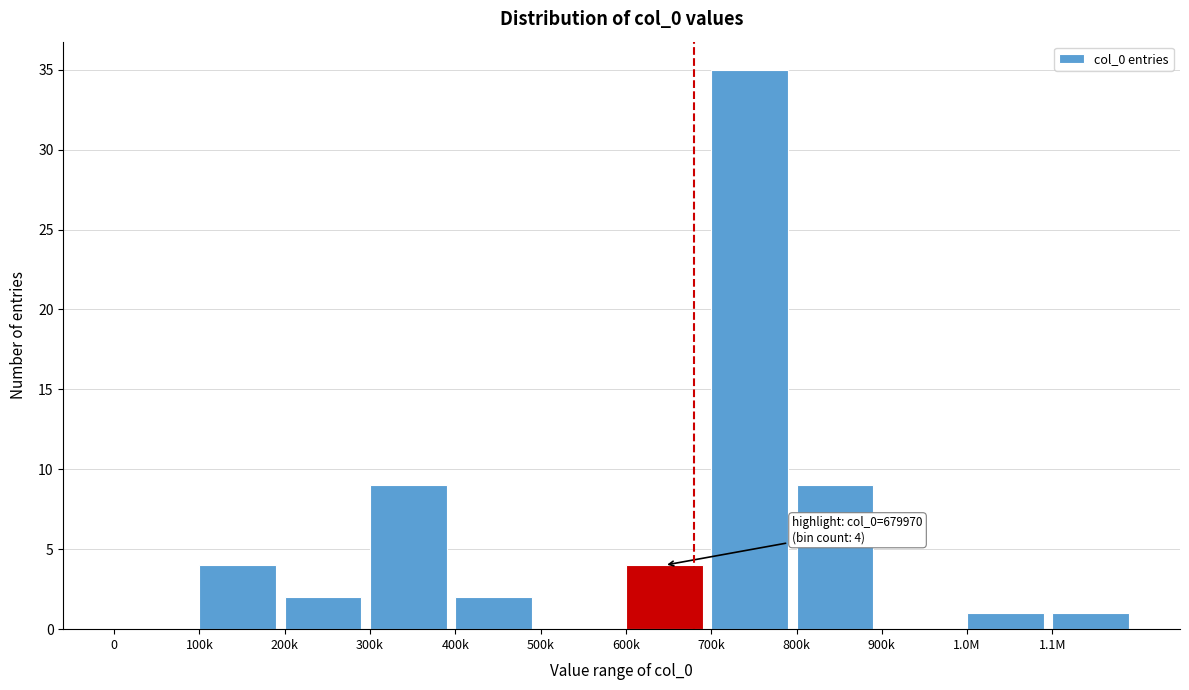

Reading right to left, extract all data points from this chart.

1.1M=1	1.0M=1	900k=0	800k=9	700k=35	600k=4	500k=0	400k=2	300k=9	200k=2	100k=4	0=0